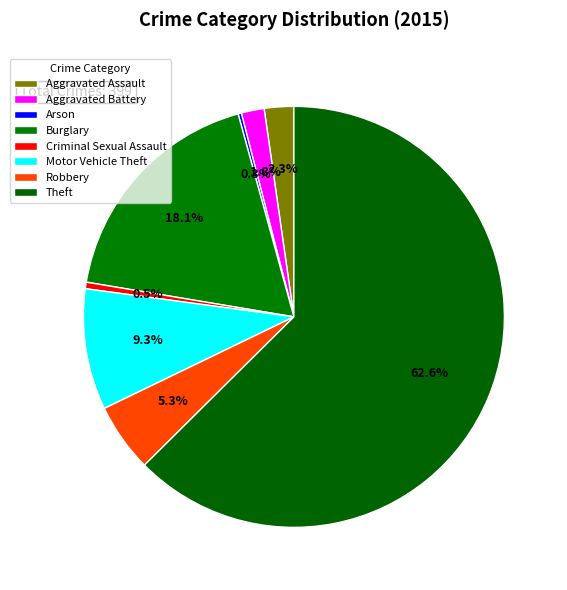

What percentage is the Aggravated Assault slice, to the nearest percent?

2%